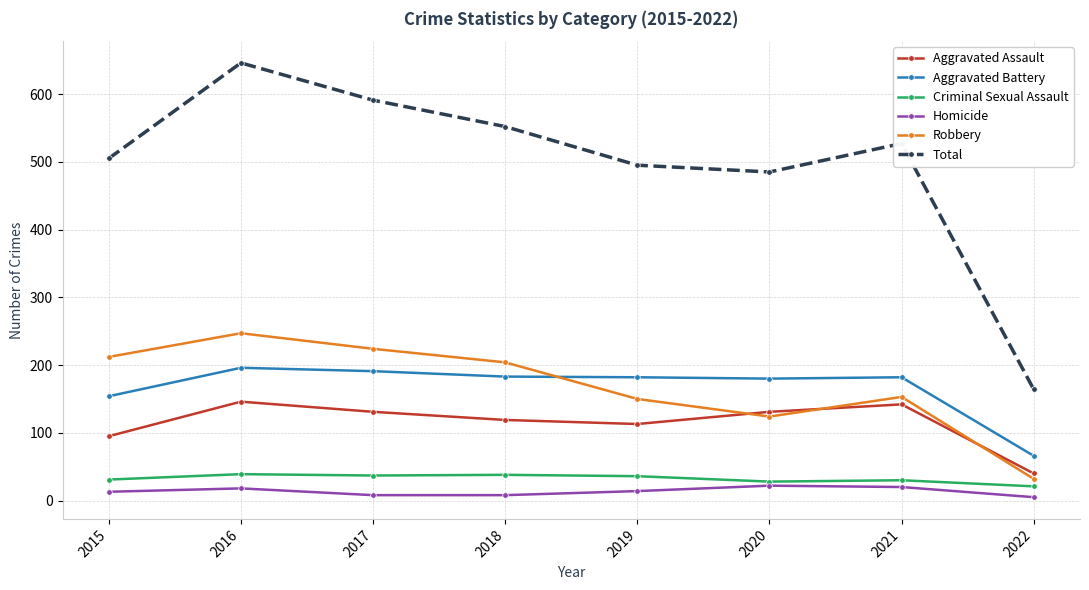

Count the number of data series in this chart.

6